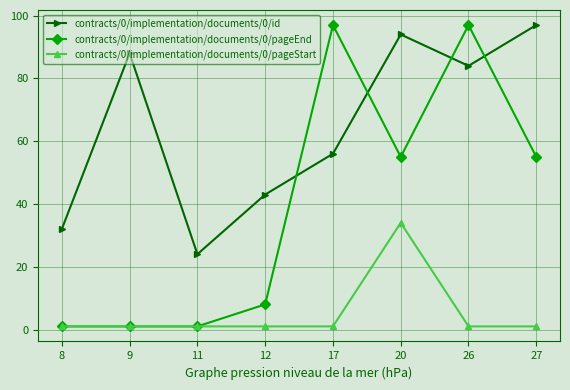

What are all the series names shown in the legend?

contracts/0/implementation/documents/0/id, contracts/0/implementation/documents/0/pageEnd, contracts/0/implementation/documents/0/pageStart